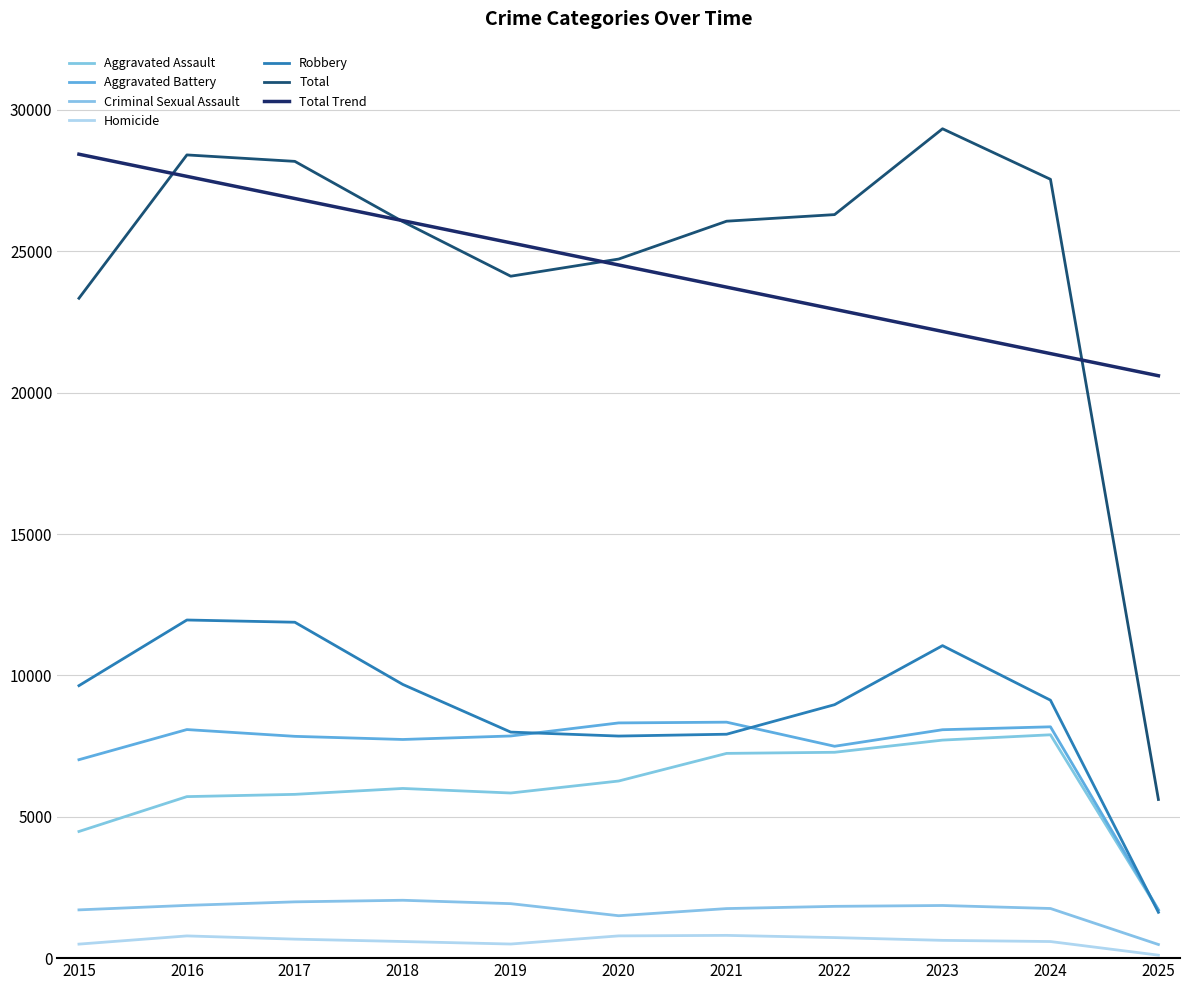

What is the difference between the highest and lowest values at 2019?

23621